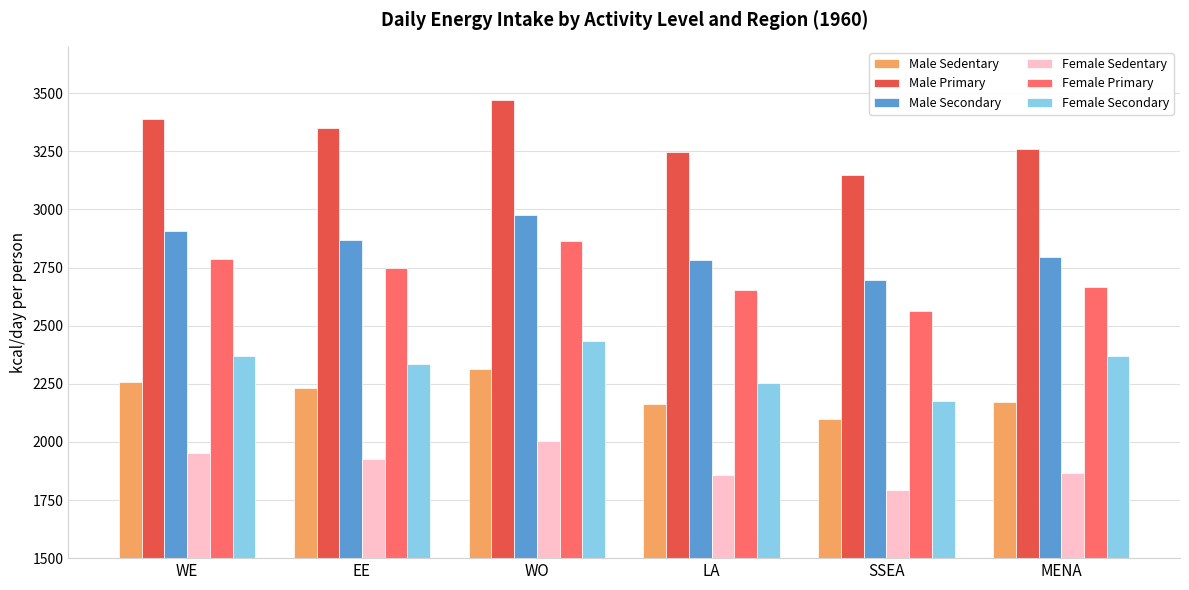

At how many categories does at least one series exceed 3440?

1